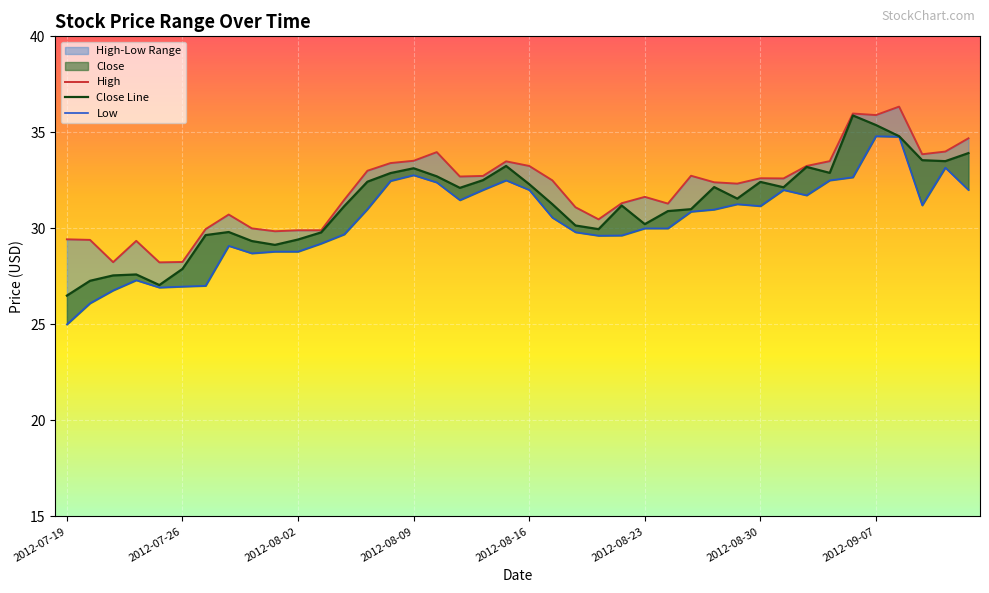

What is the sum of the High values at 2012-09-07 and 2012-09-12?

69.9